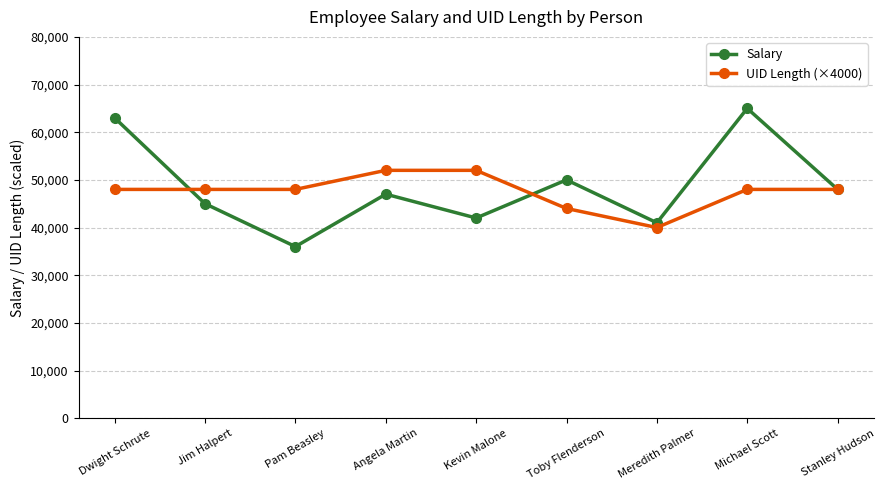

True or false: Salary has more than 0 interior local peaks.

True